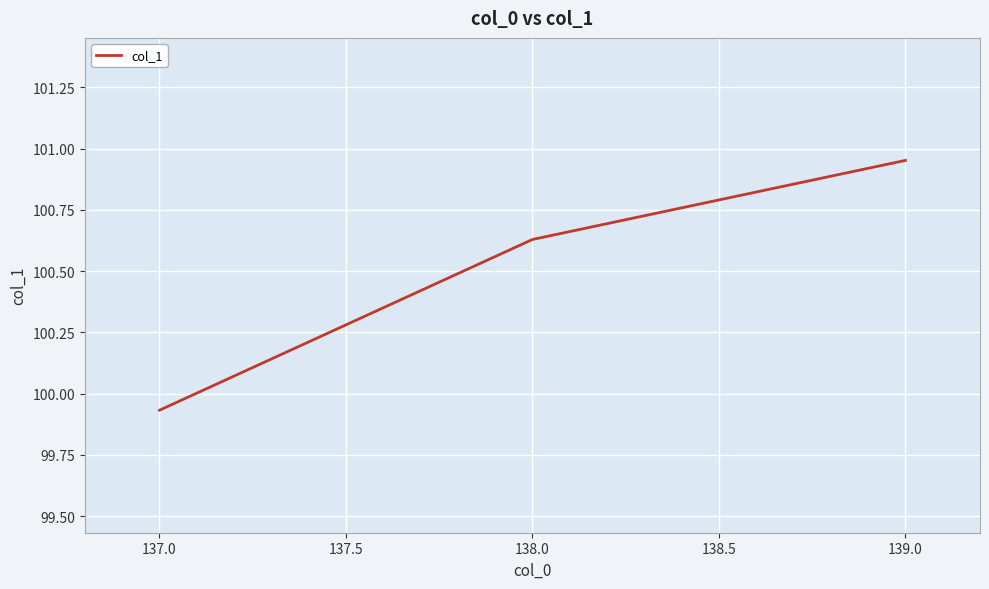

What is the difference between the maximum and minimum values?

1.0